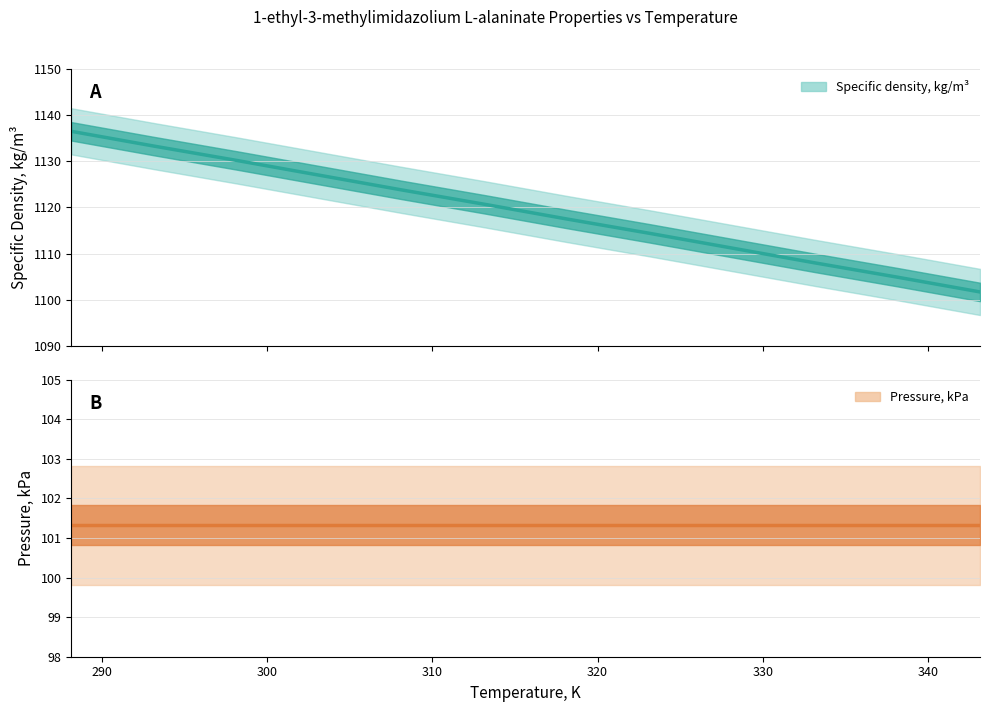

What is the difference between the highest and lowest values at 290?

1032.0